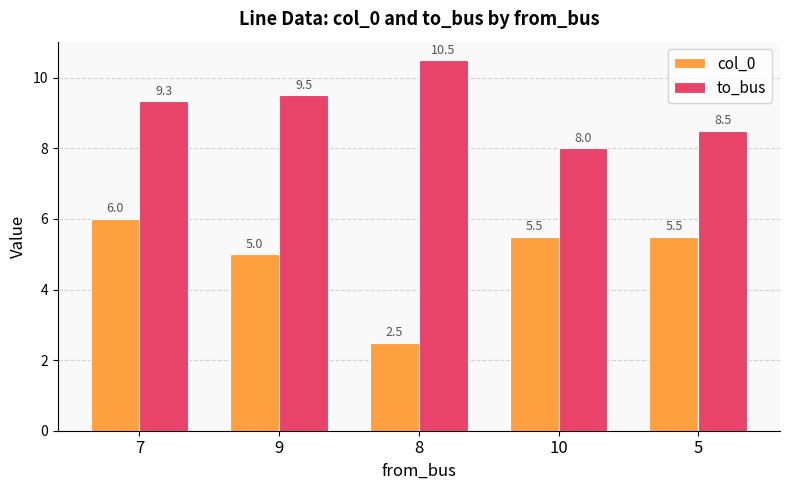

What is the smallest value displayed?

2.5